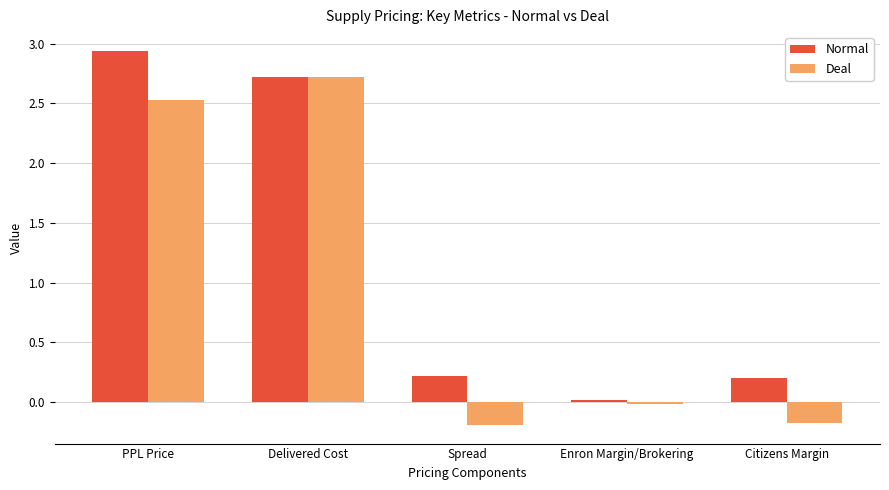

Where is Deal nearest to the value 1?

Enron Margin/Brokering